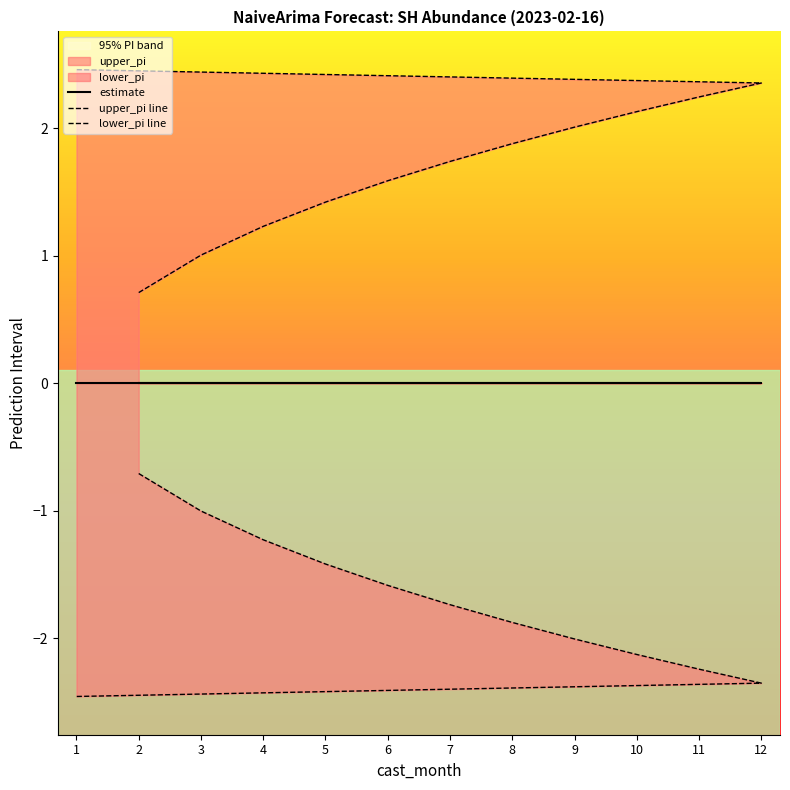

At which label is lower_pi closest to -1?

3